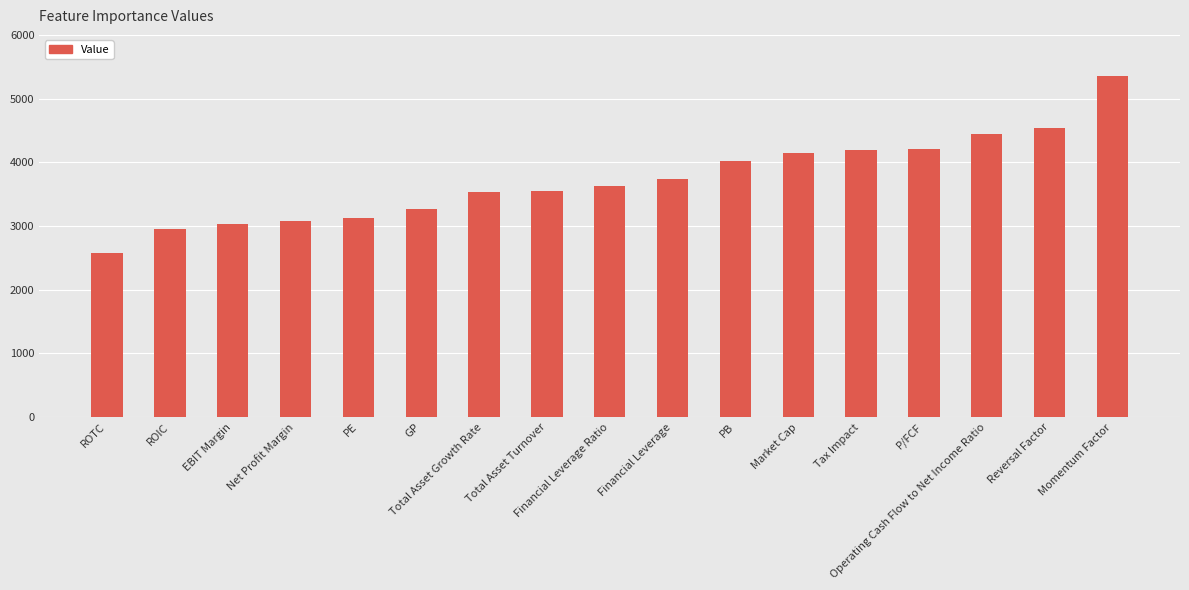

What is the label of the 10th bar from the left?

Financial Leverage